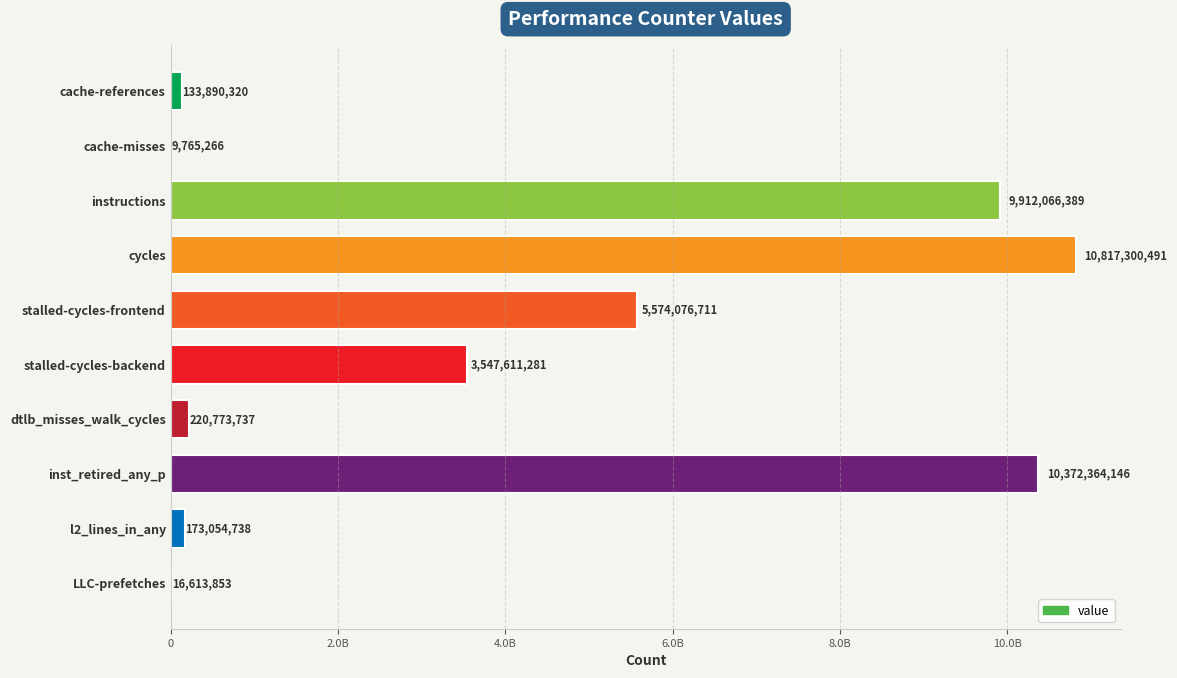

What is the minimum value shown in the chart?

9765266